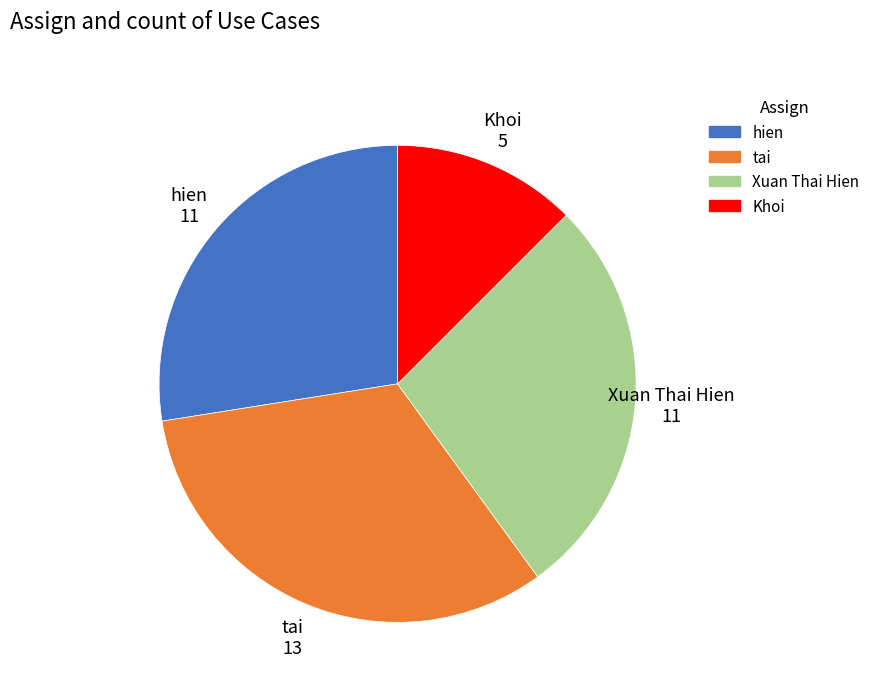

How many slices are in this pie chart?

4